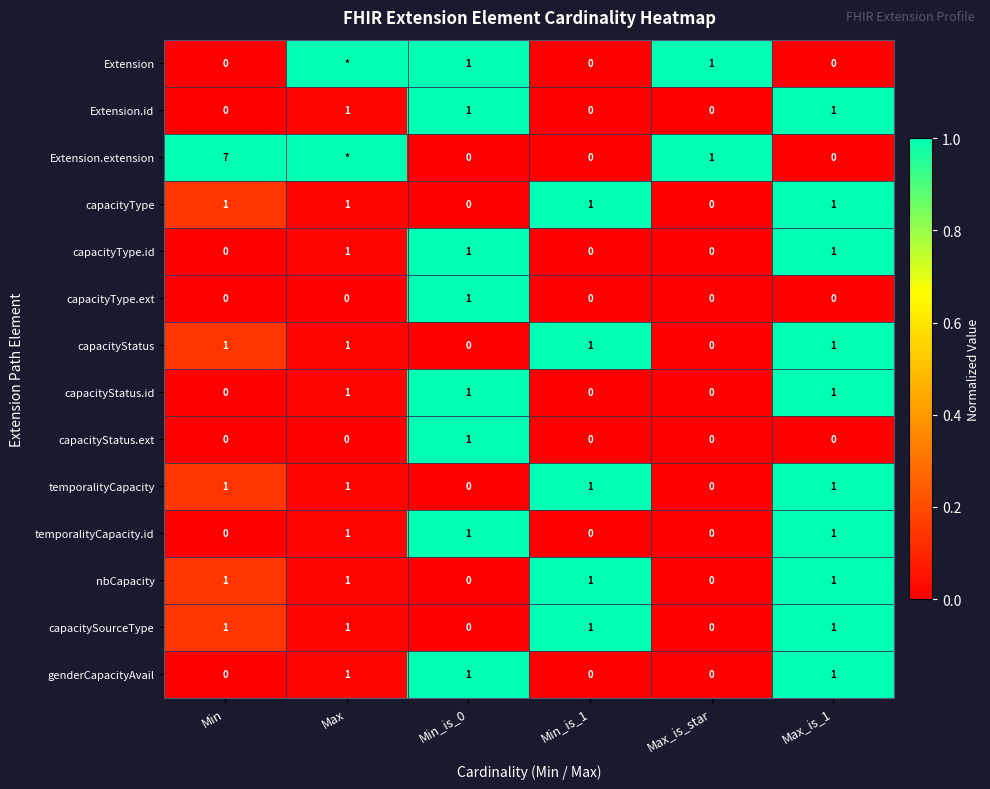

At how many categories does at least one series exceed 0?

6